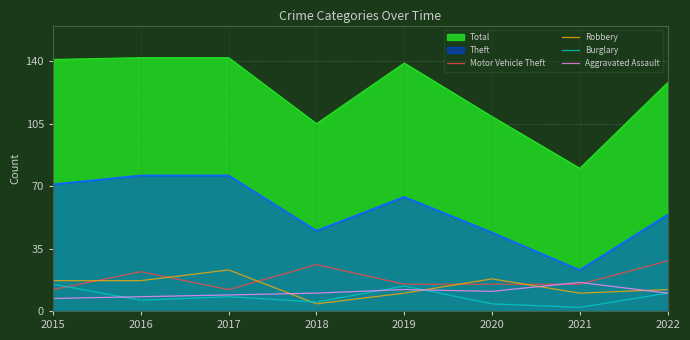

True or false: Motor Vehicle Theft has a value of 12 at 2017.

True